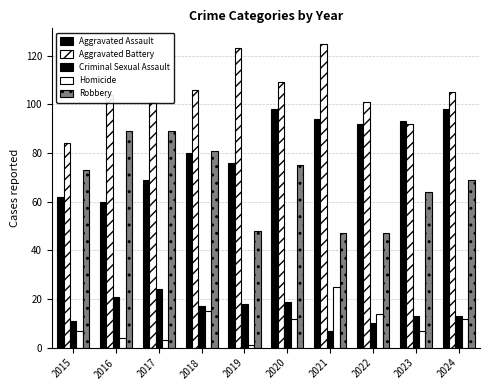

At 2016, list the series in order from largest to smallest.

Aggravated Battery, Robbery, Aggravated Assault, Criminal Sexual Assault, Homicide